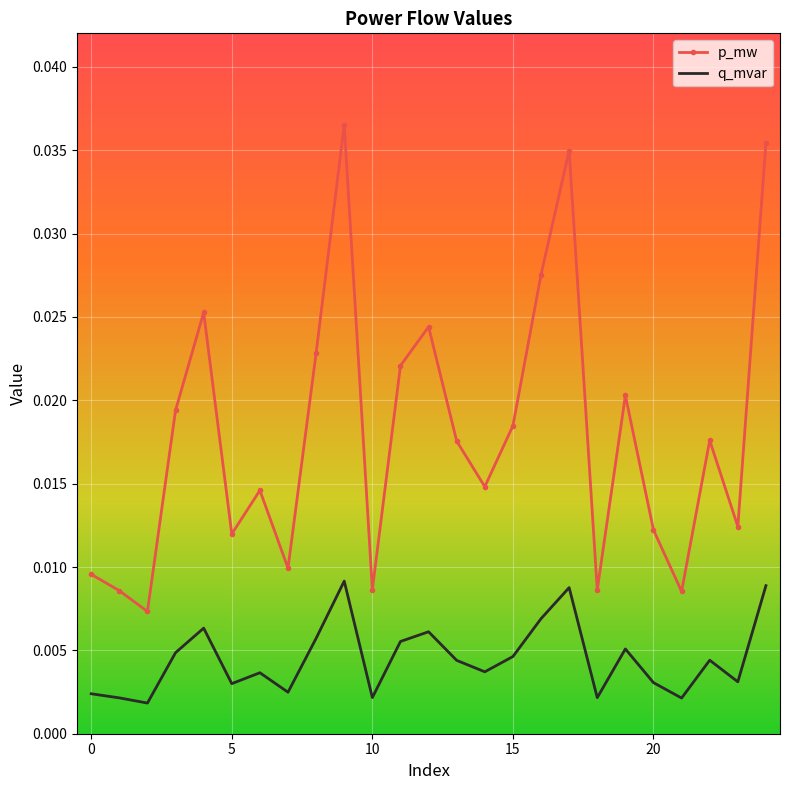

True or false: q_mvar and p_mw cross at least once.

False